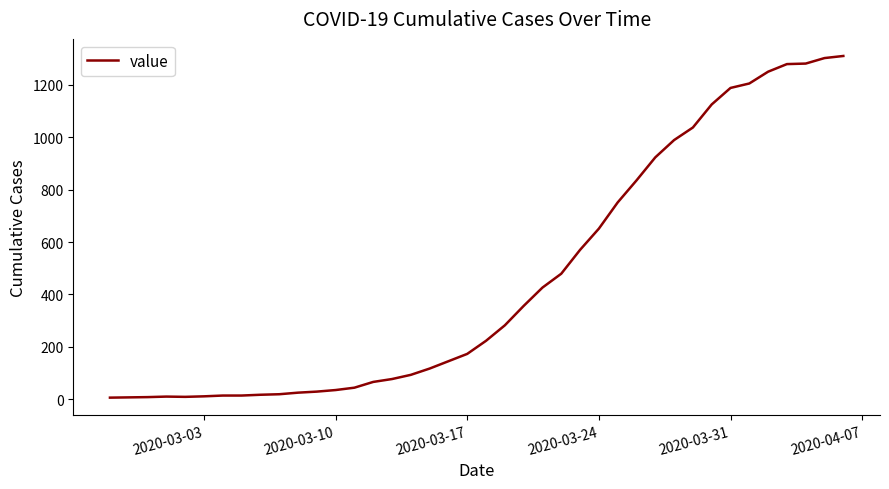

What is the difference between the maximum and minimum values?

1304